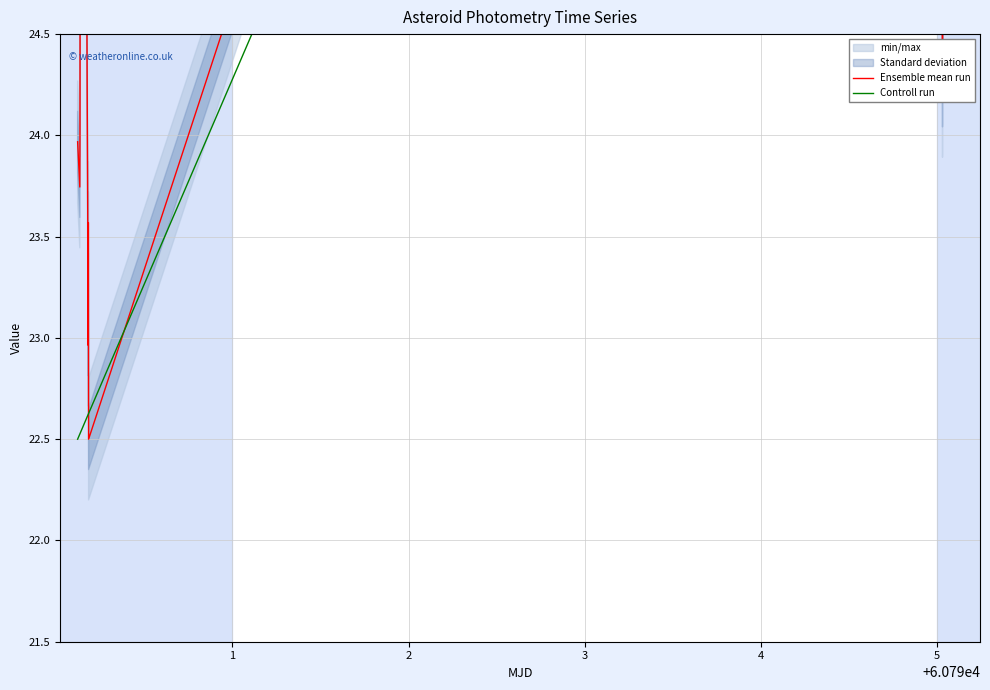

Which series has the largest total across all categories?

Controll run